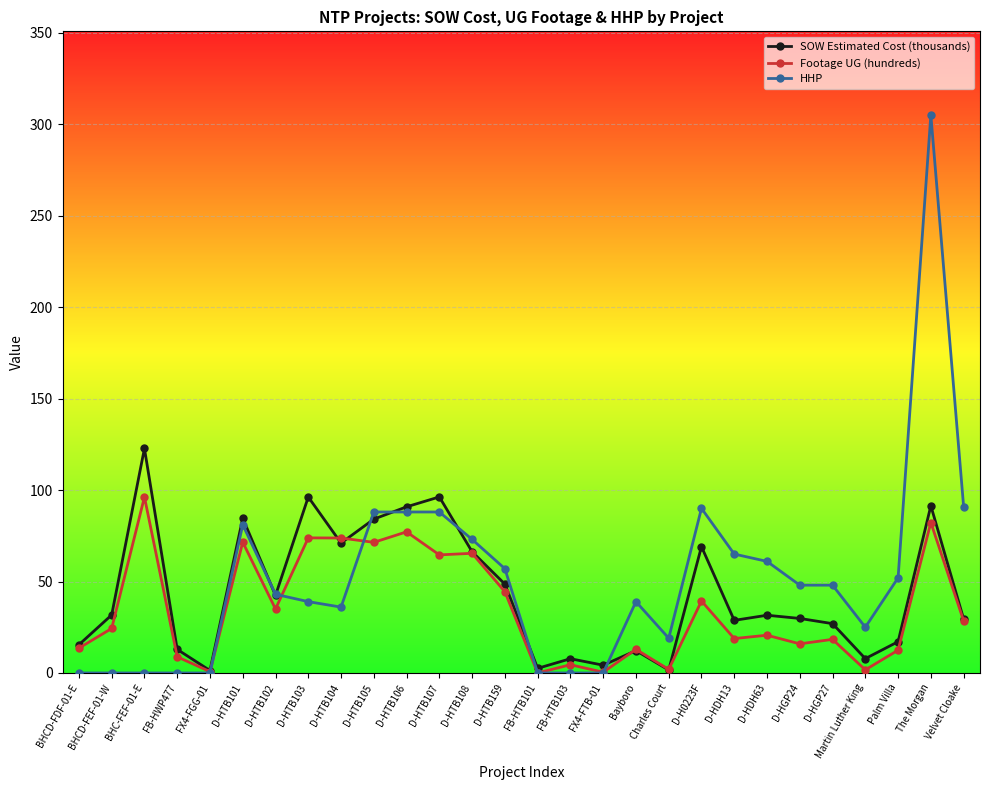

The value of HHP at D-HTB159 is 28.6. True or false?

False